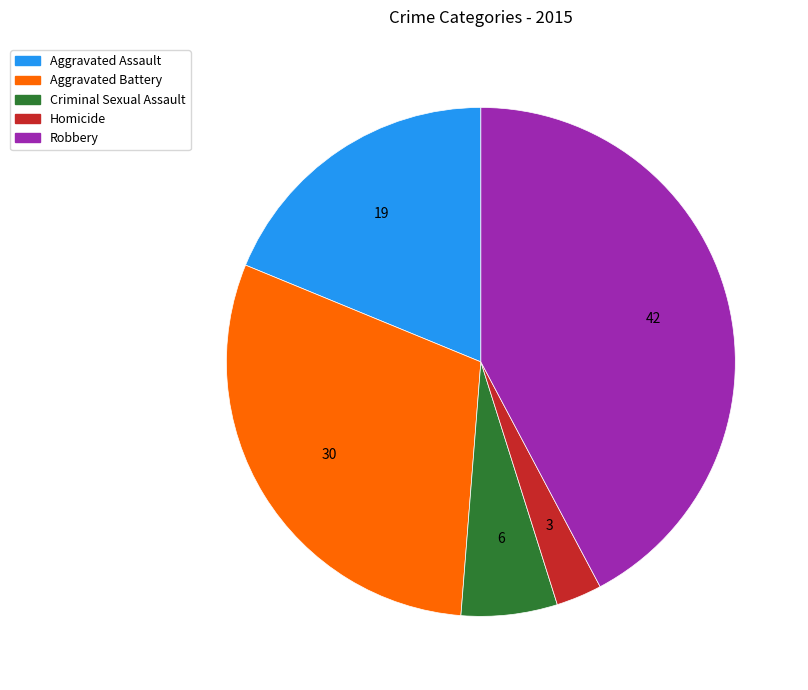

Does Criminal Sexual Assault account for over 50% of the chart?

No